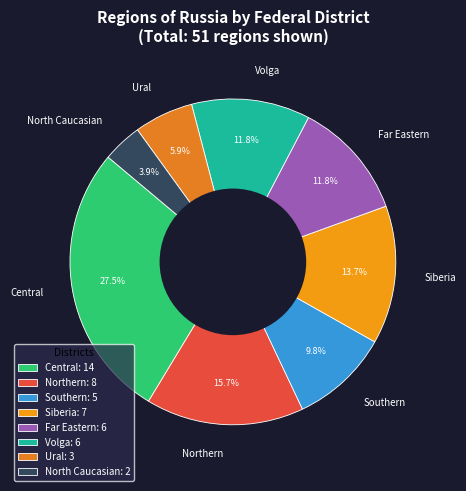

To the nearest percent, what is the difference between the Far Eastern and Central slice percentages?

16%